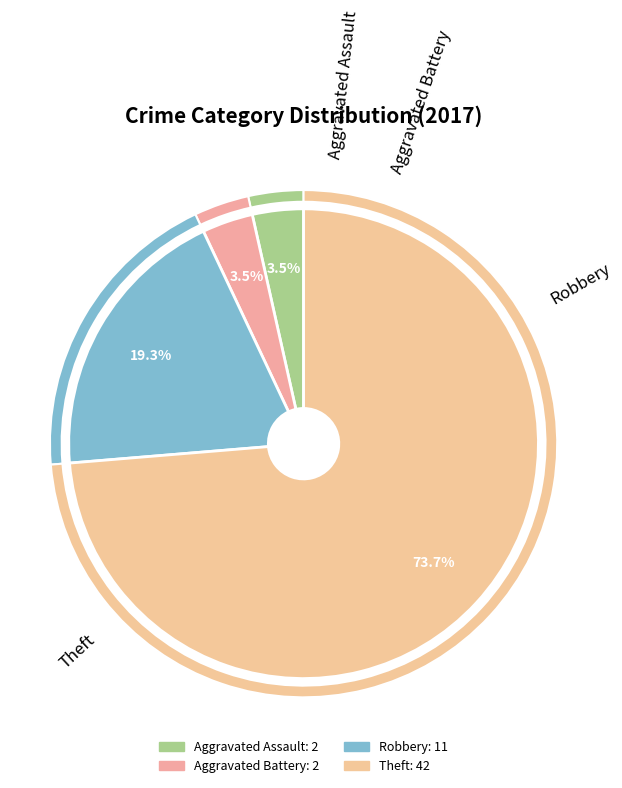

Which category has the smallest portion of the pie?

Aggravated Assault